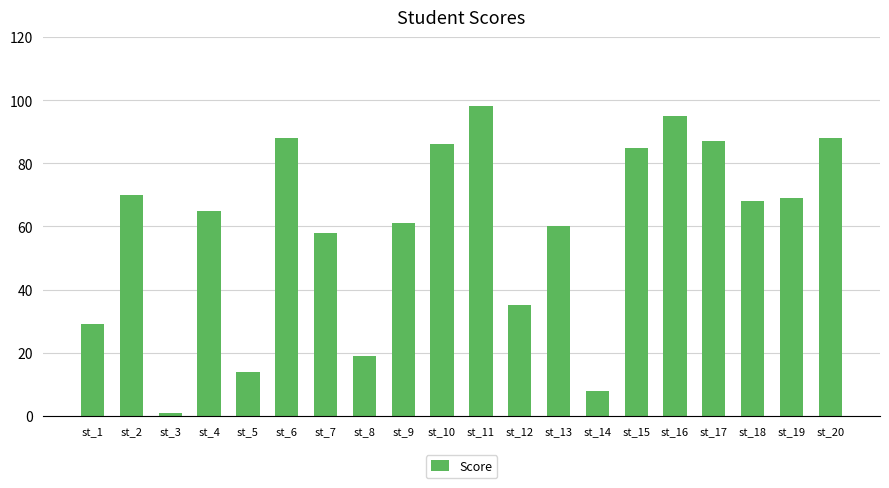

What is the greatest value displayed?

98